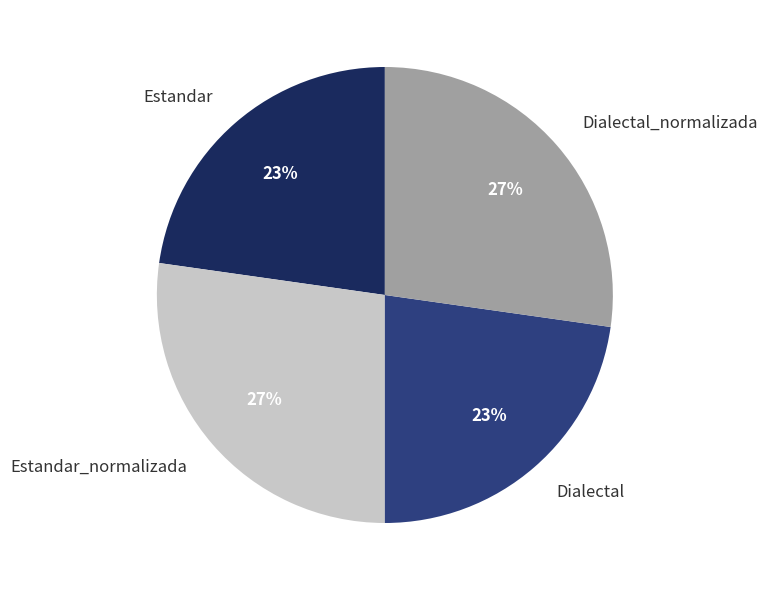

To the nearest percent, what percentage of the pie is Dialectal_normalizada?

27%